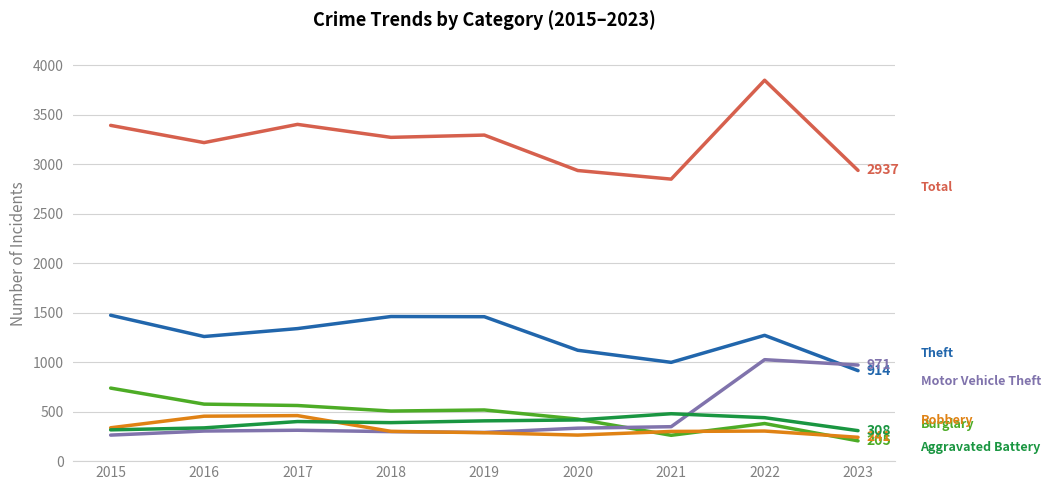

What is the minimum value shown in the chart?

205